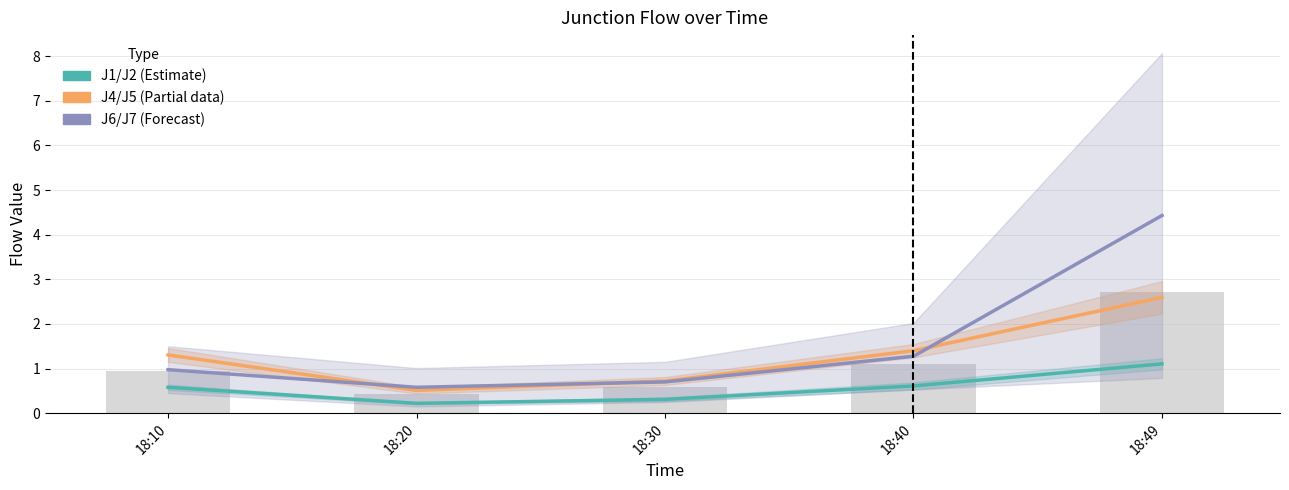

Reading left to right, transcribe all the data shown in this chart.

J1 / J2 (Estimate): 18:10=0.6	18:20=0.2	18:30=0.3	18:40=0.6	18:49=1.1
J4 / J5 (Partial data): 18:10=1.3	18:20=0.5	18:30=0.7	18:40=1.4	18:49=2.6
J6 / J7 (Forecast): 18:10=1.0	18:20=0.6	18:30=0.7	18:40=1.3	18:49=4.4